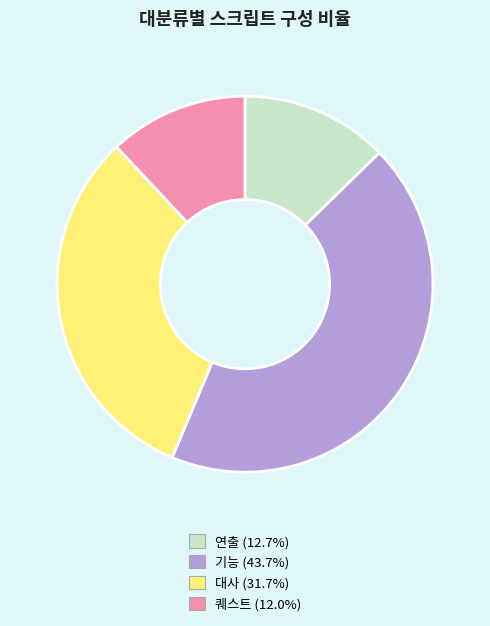

What is the largest slice in the pie chart?

기능